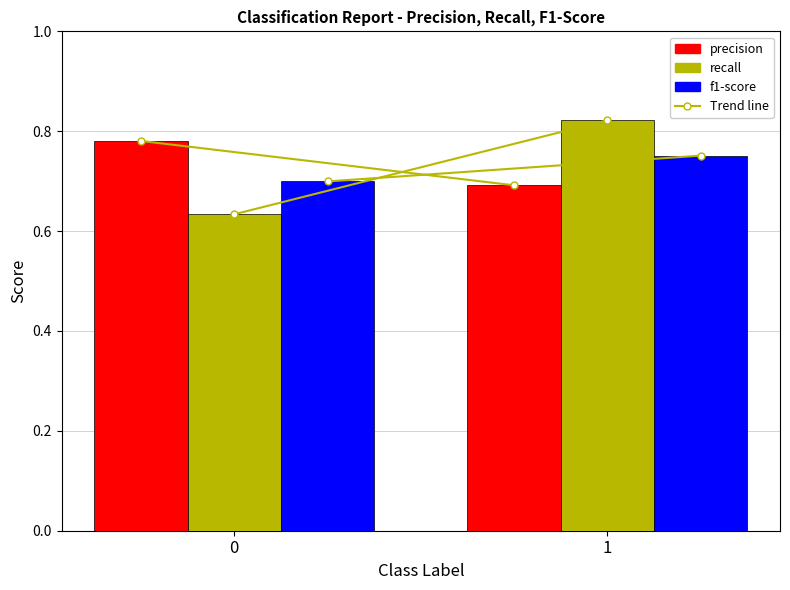

What is the total value across all series at 1?

2.3